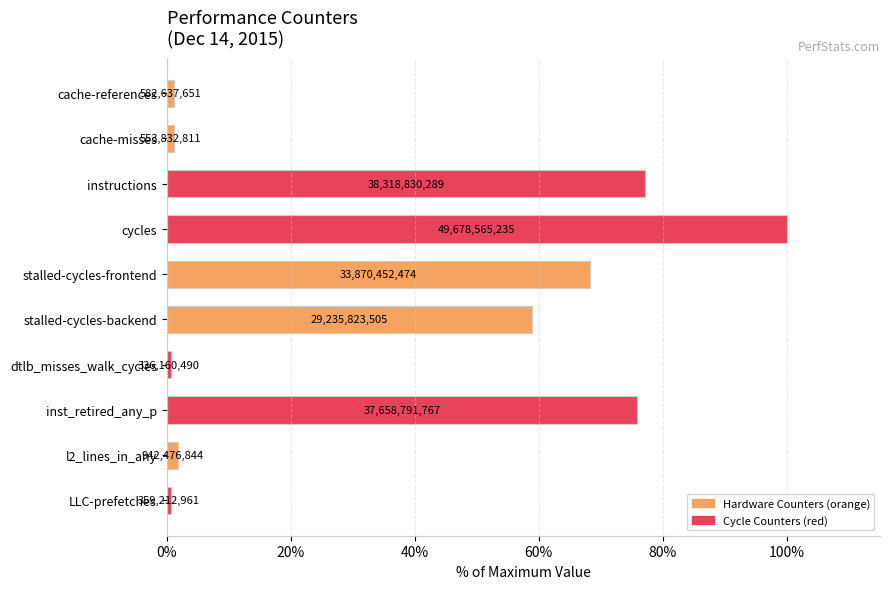

What is the maximum value shown in the chart?

100.0